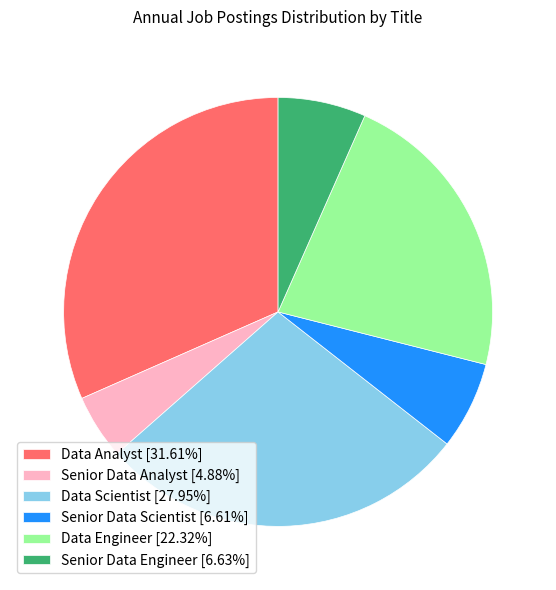

What is the ratio of the value at Senior Data Analyst to the value at Senior Data Engineer?

0.7